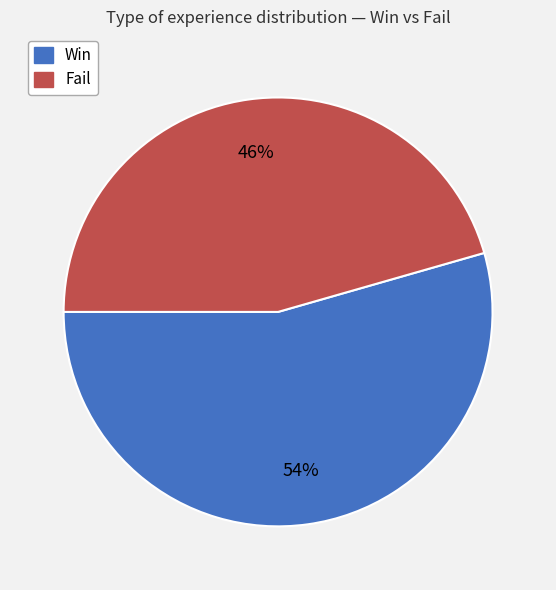

Is there a majority slice in this chart?

Yes